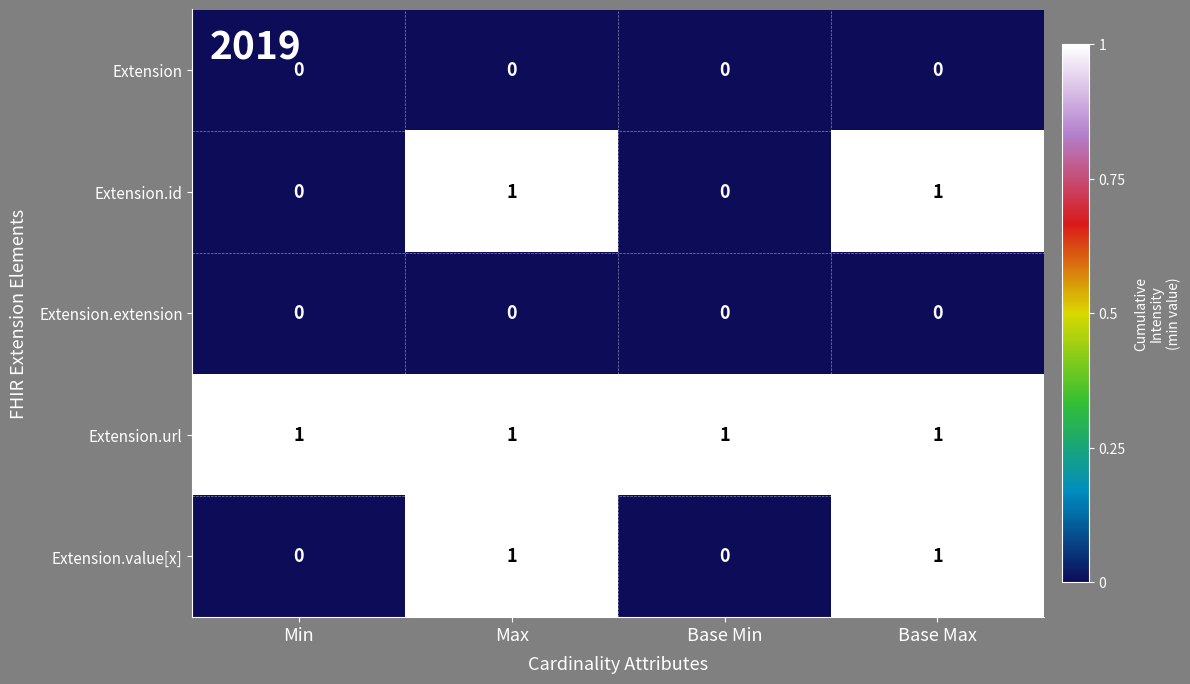

What is the difference between the highest and lowest values at Base Min?

1